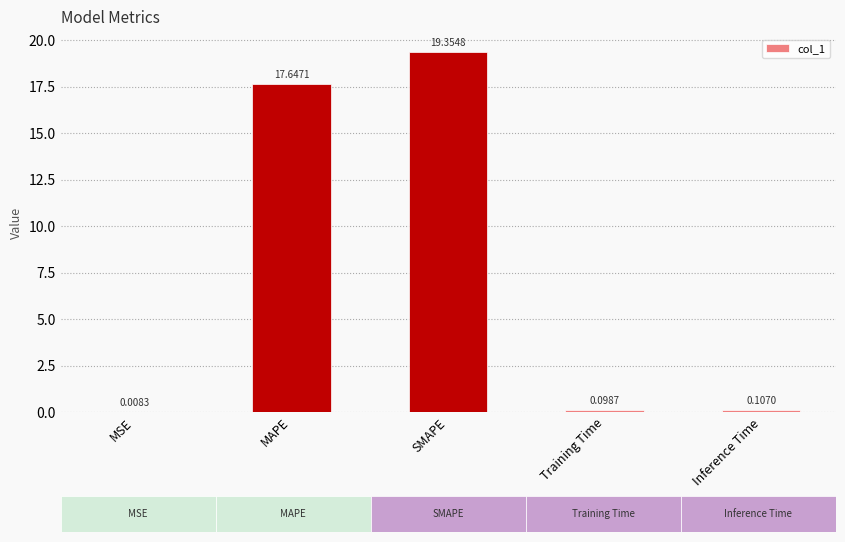

Where is the data nearest to the value 9?

MAPE